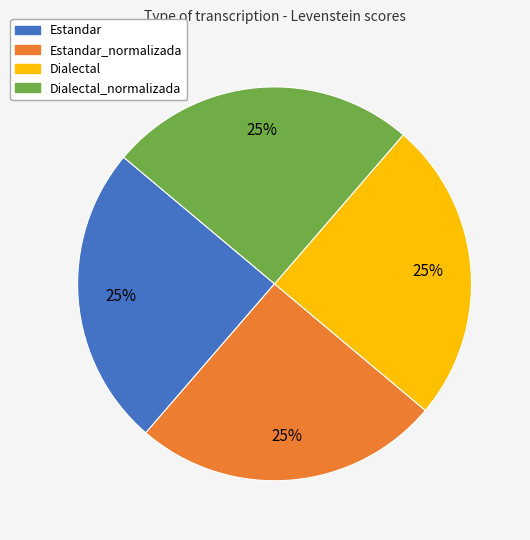

Is there any slice that represents more than half of the pie?

No